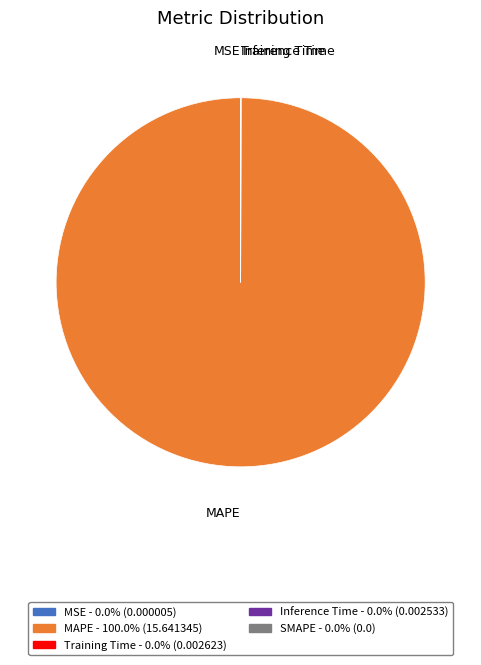

Does any single category account for the majority?

Yes